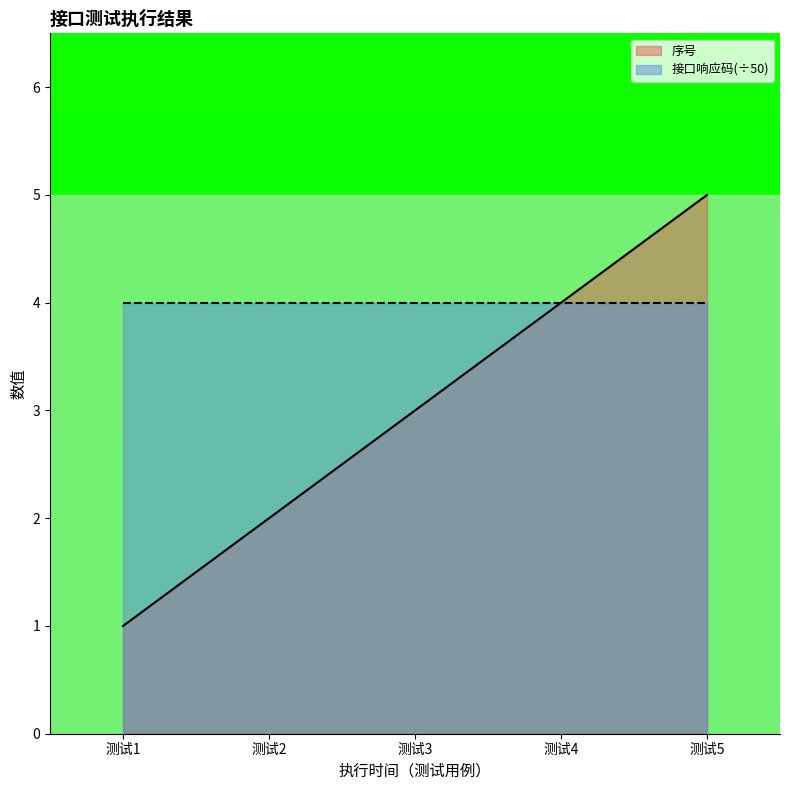

Which series has the widest spread of values?

序号